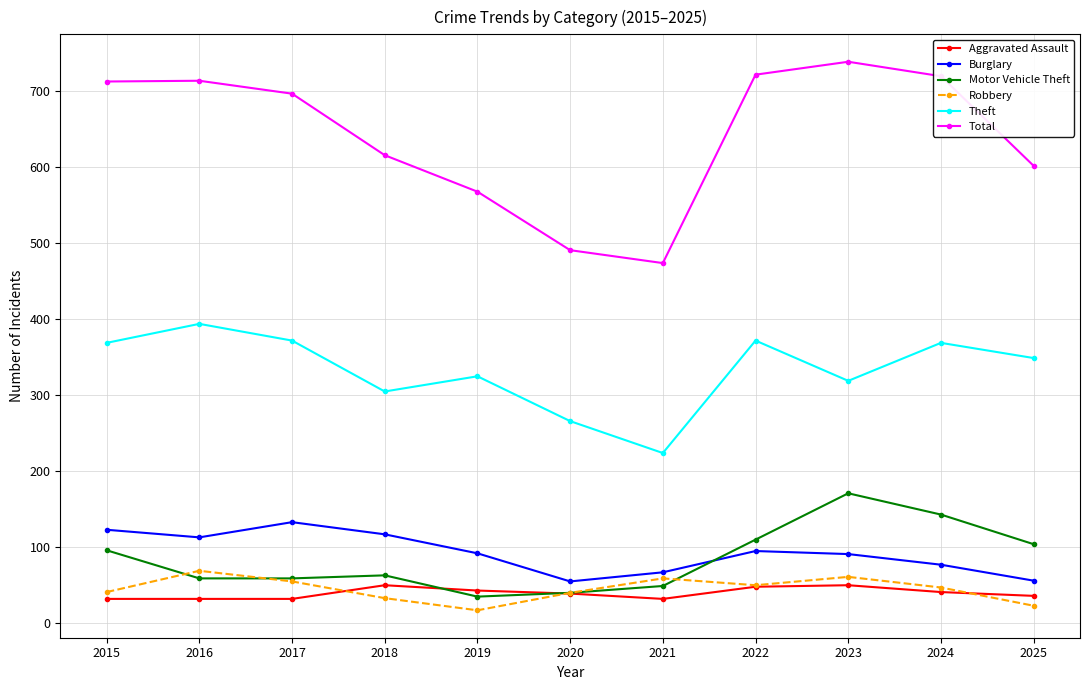

What are all the series names shown in the legend?

Aggravated Assault, Burglary, Motor Vehicle Theft, Robbery, Theft, Total